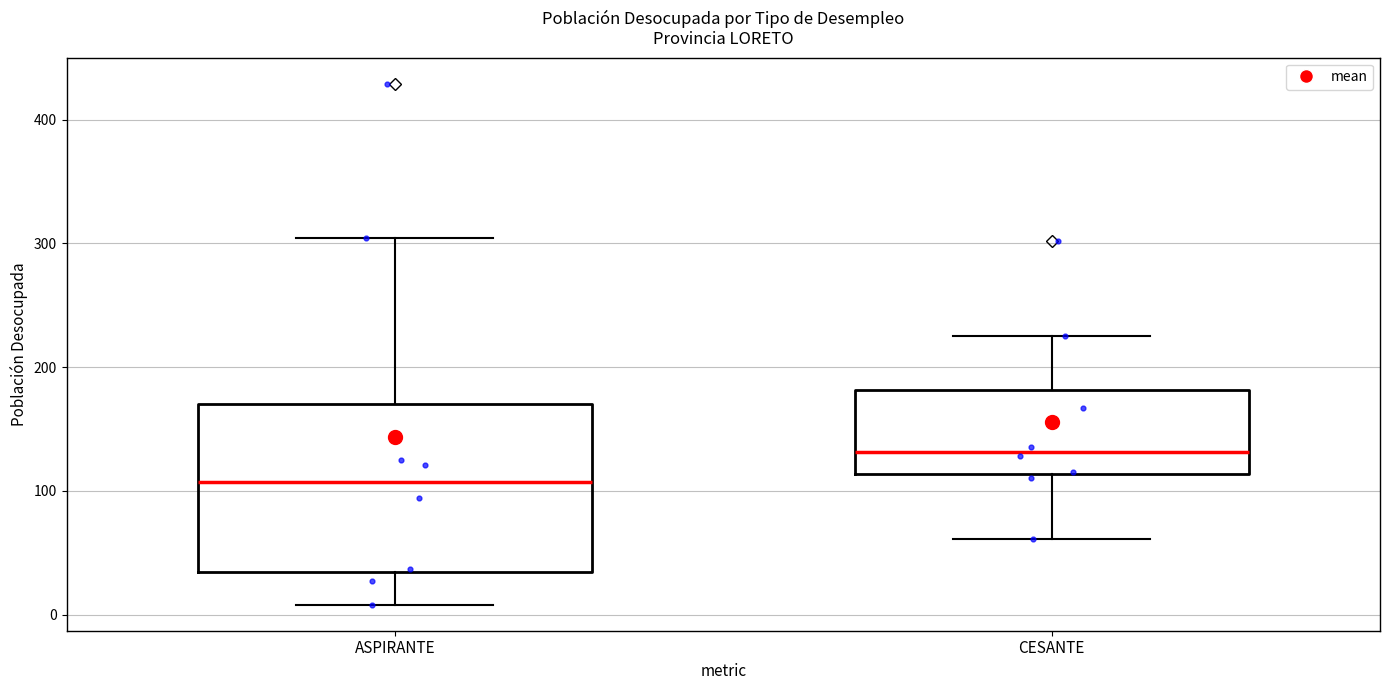

Which box's median line is the lowest?

ASPIRANTE